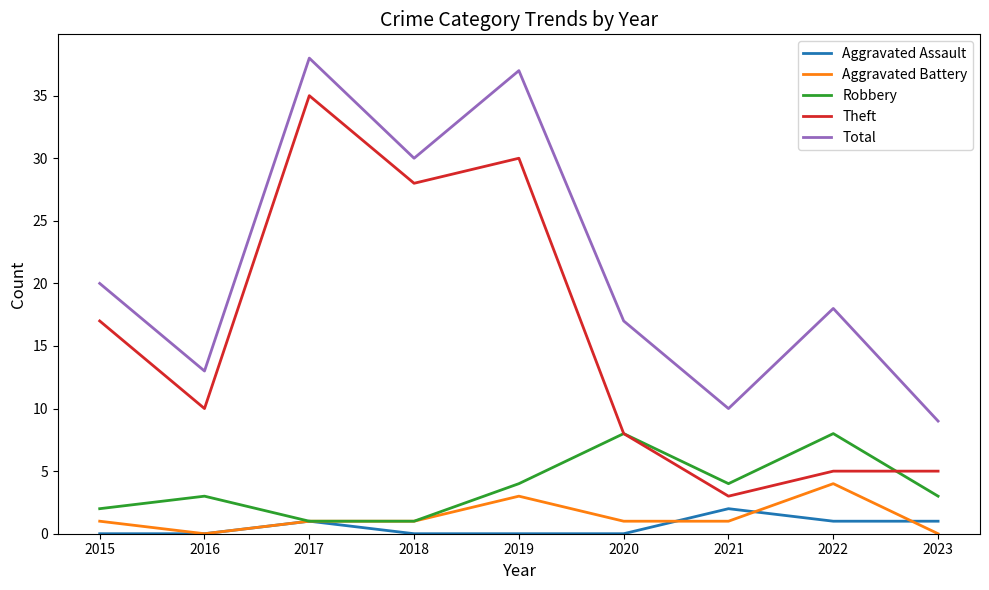

What is the approximate value of Total at 2021?

10